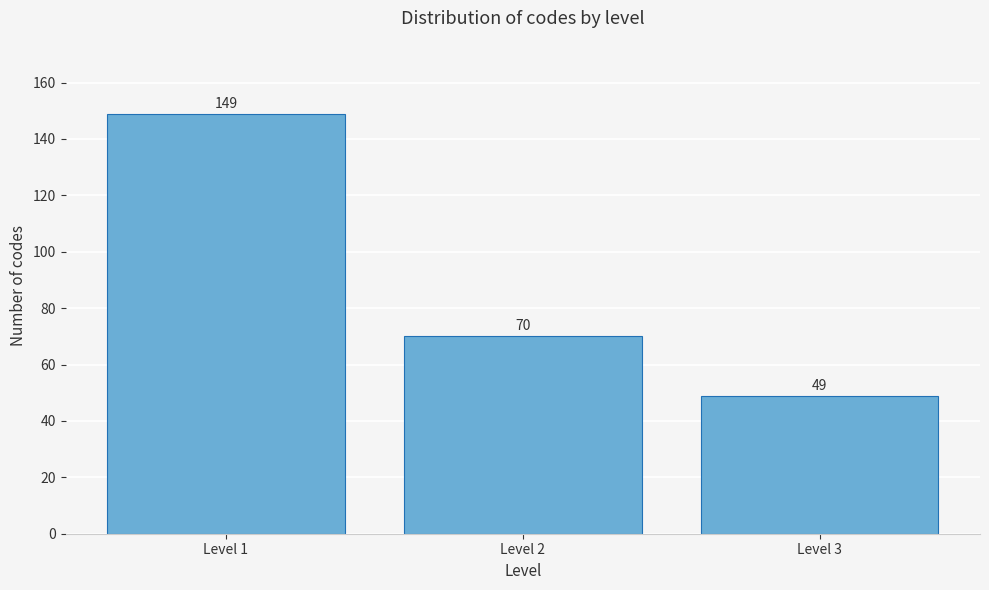

Reading left to right, what are all the values shown in this chart?

149	70	49